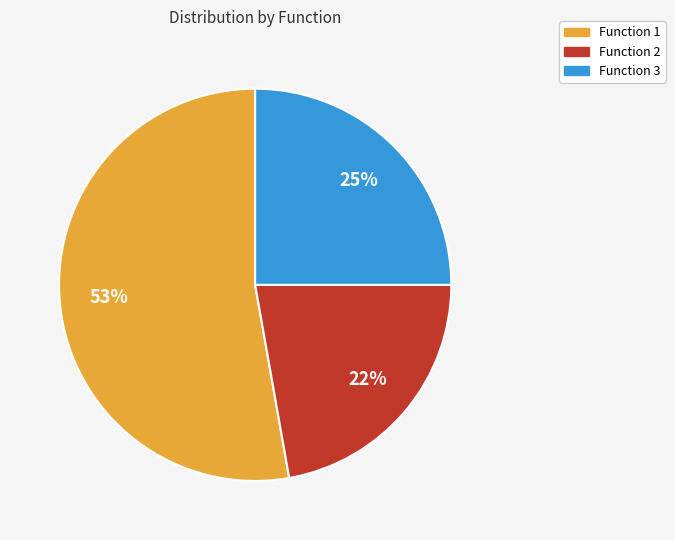

The Function 3 slice represents 25% of the pie. True or false?

True